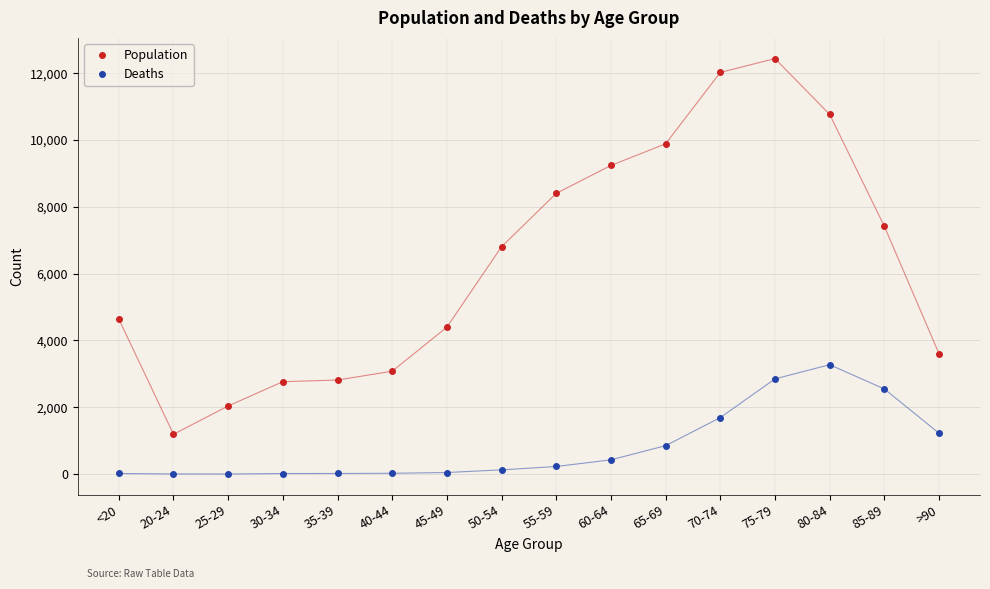

At which category does Population reach its first local valley?

20-24